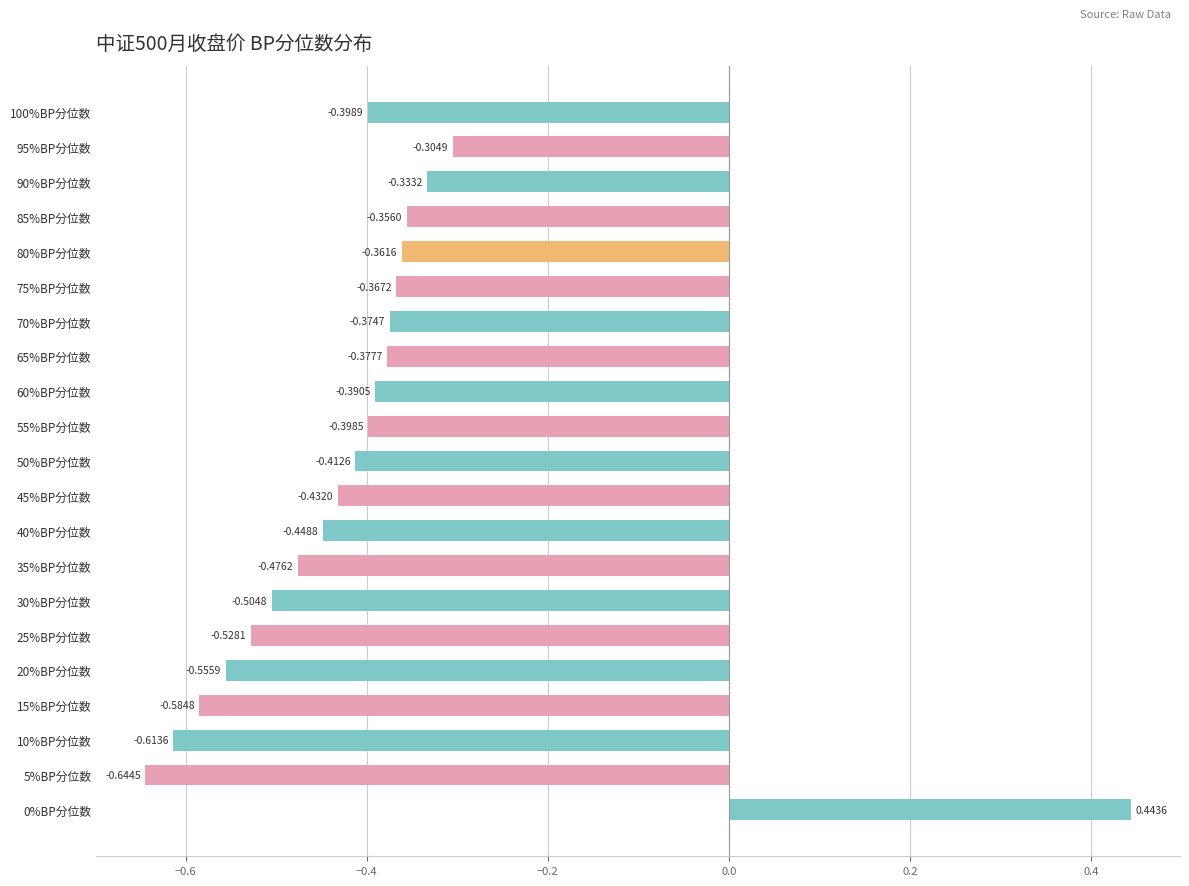

Count the number of categories in the chart.

21